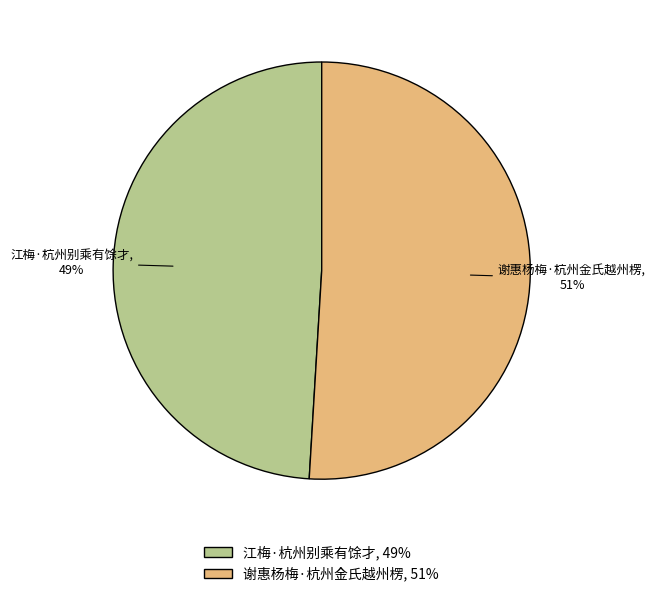

Which category has the biggest portion of the pie?

谢惠杨梅·杭州金氏越州楞